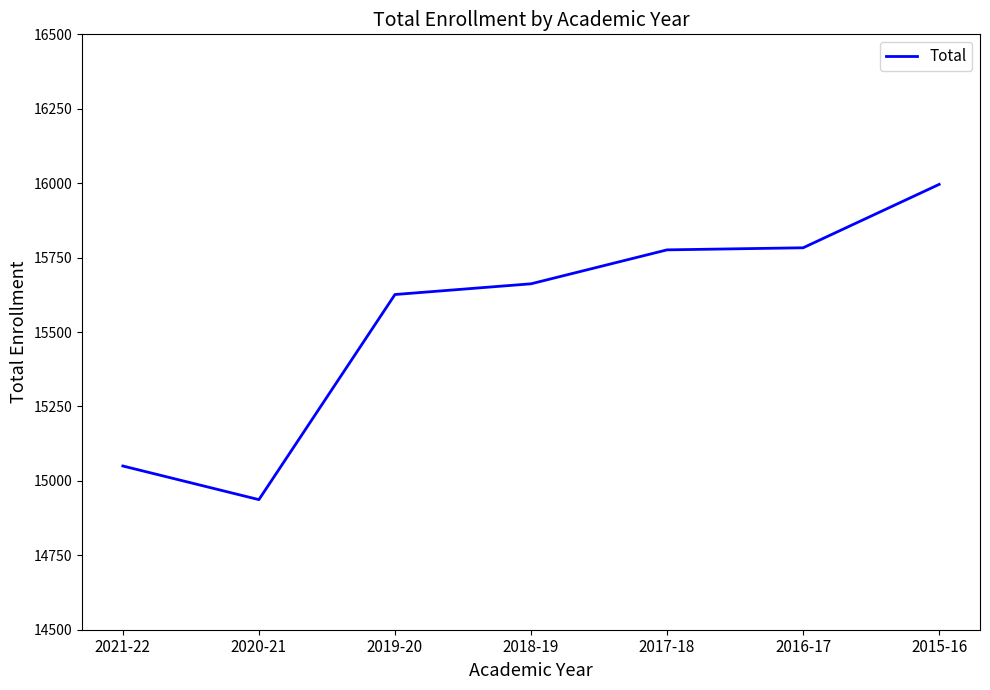

Between 2017-18 and 2015-16, which is larger?

2015-16